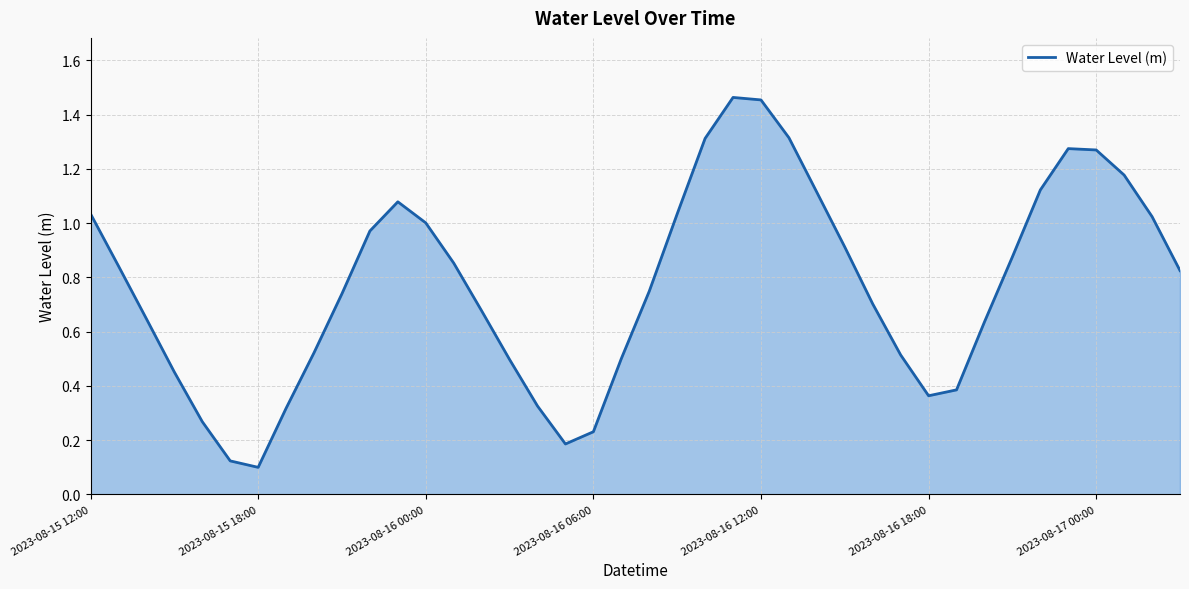

How many lines are shown in the chart?

1